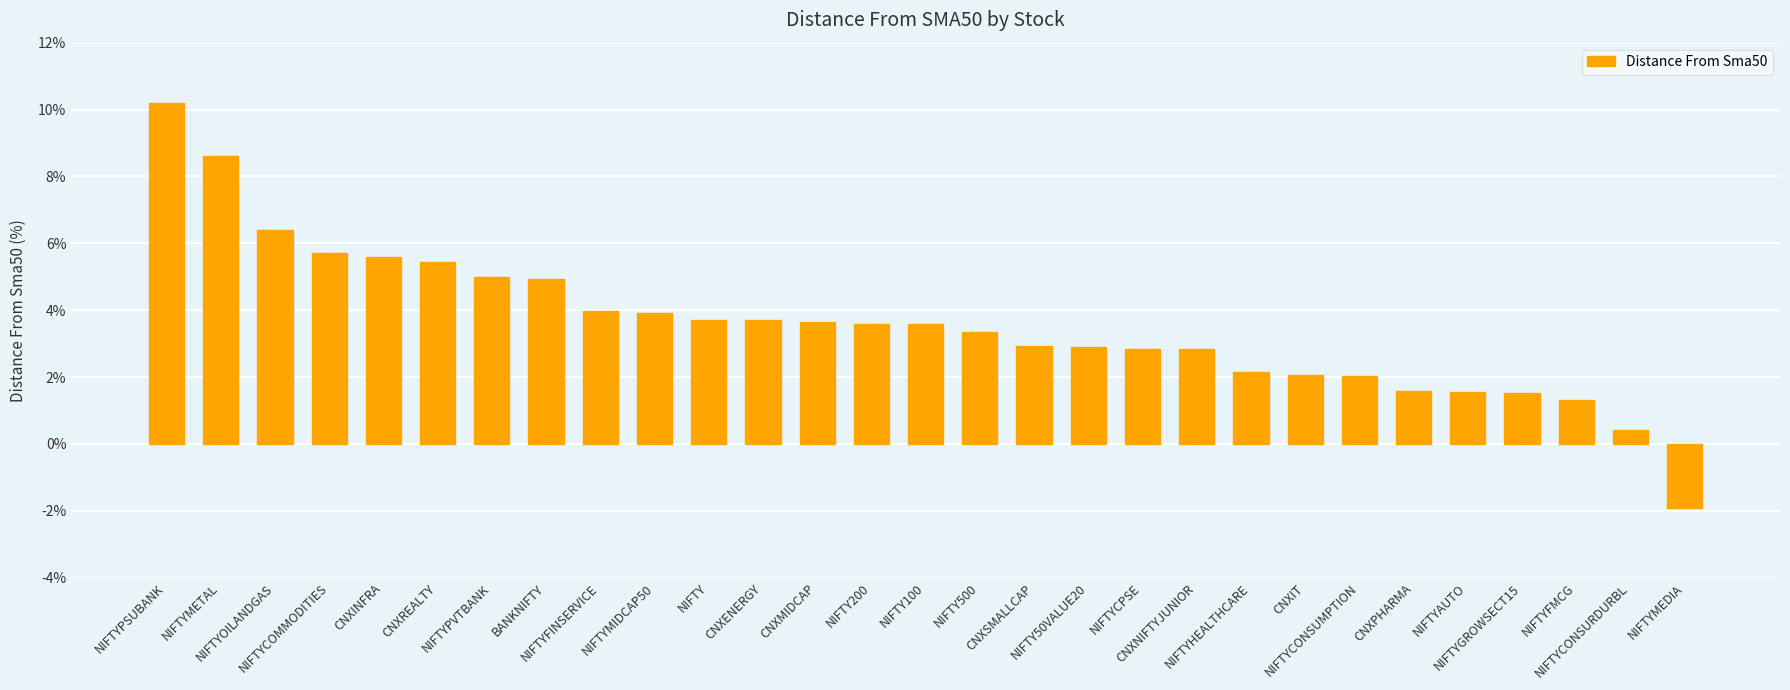

What is the smallest value displayed?

-1.9